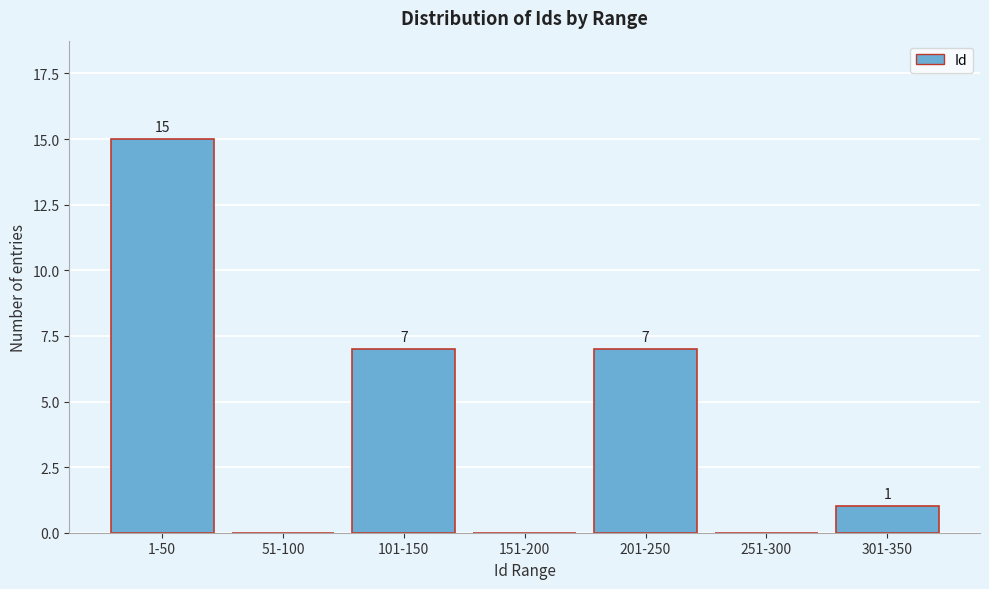

Reading left to right, what are all the values shown in this chart?

1-50=15	51-100=0	101-150=7	151-200=0	201-250=7	251-300=0	301-350=1